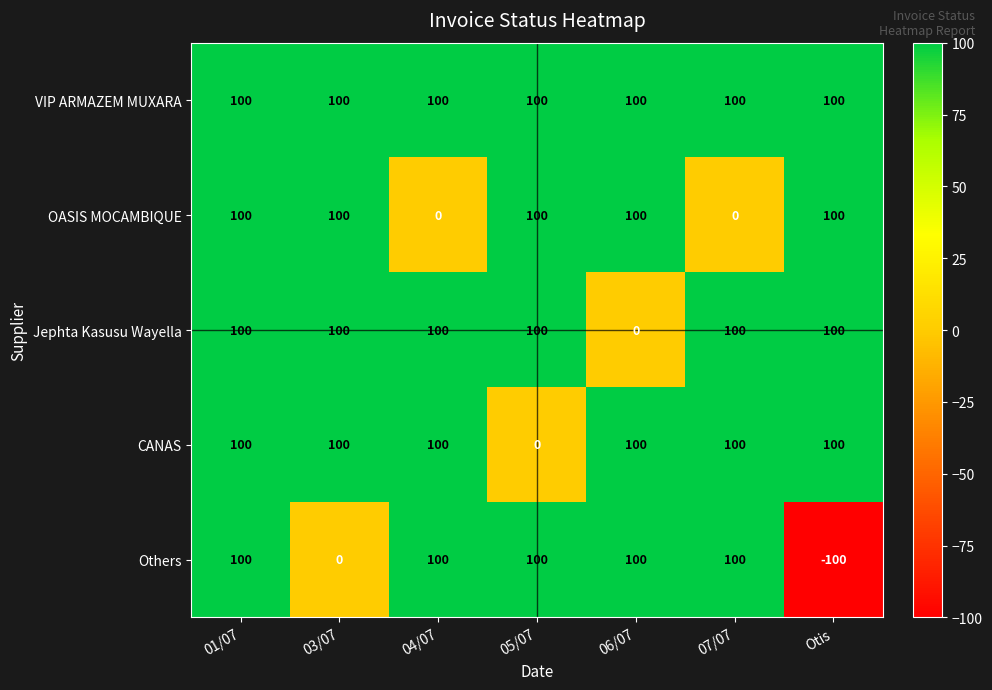

What is the maximum value shown in the chart?

100